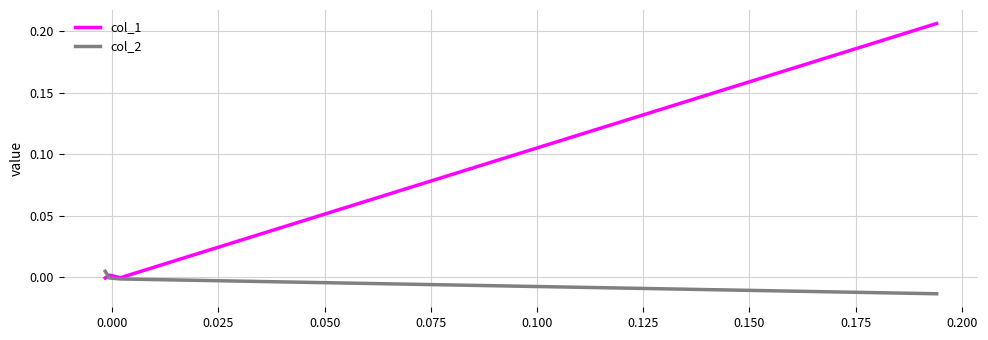

True or false: col_2 has more than 2 interior local peaks.

False